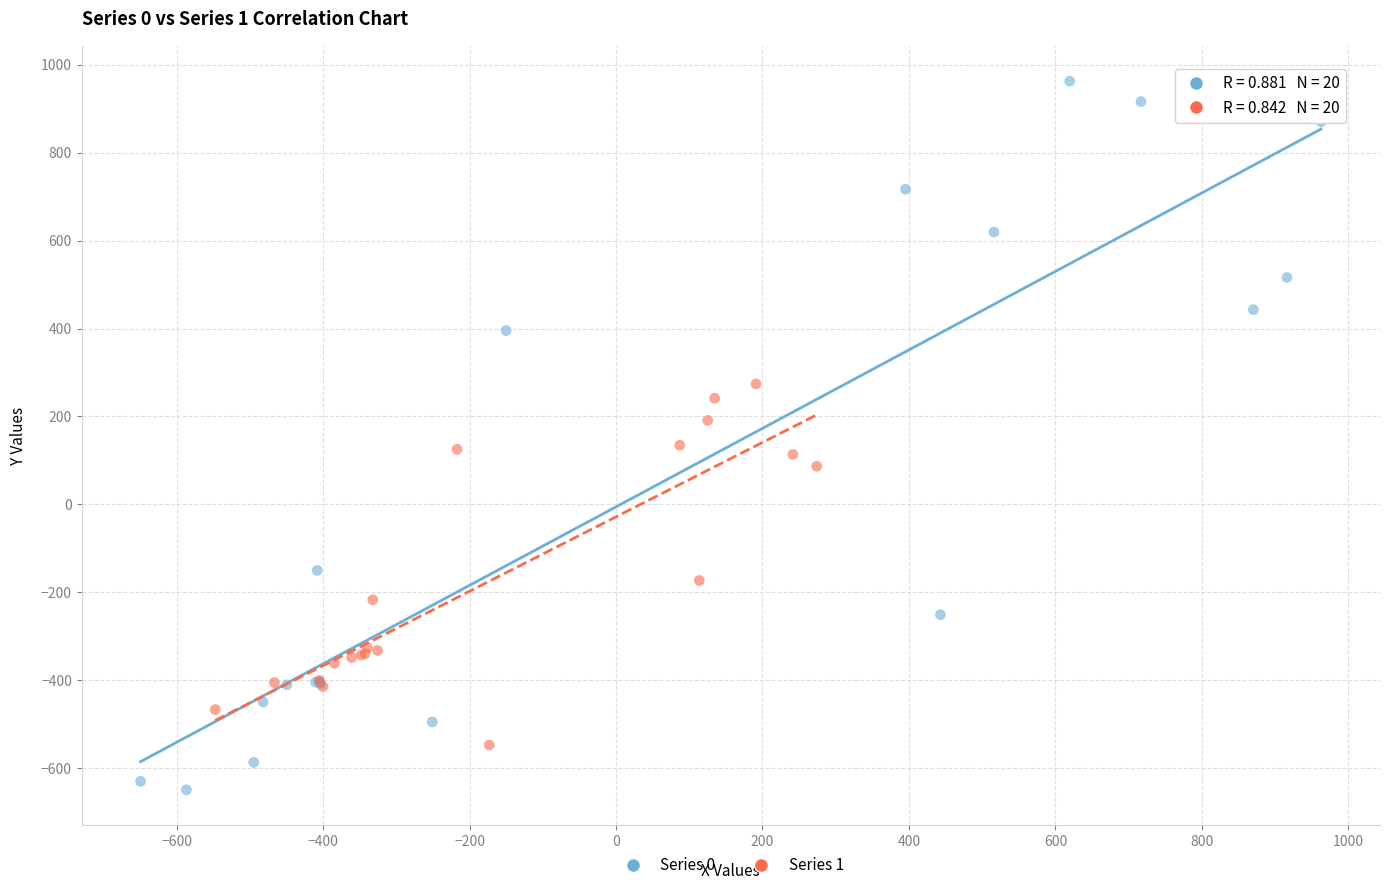

What are all the series names shown in the legend?

Series 0, Series 1